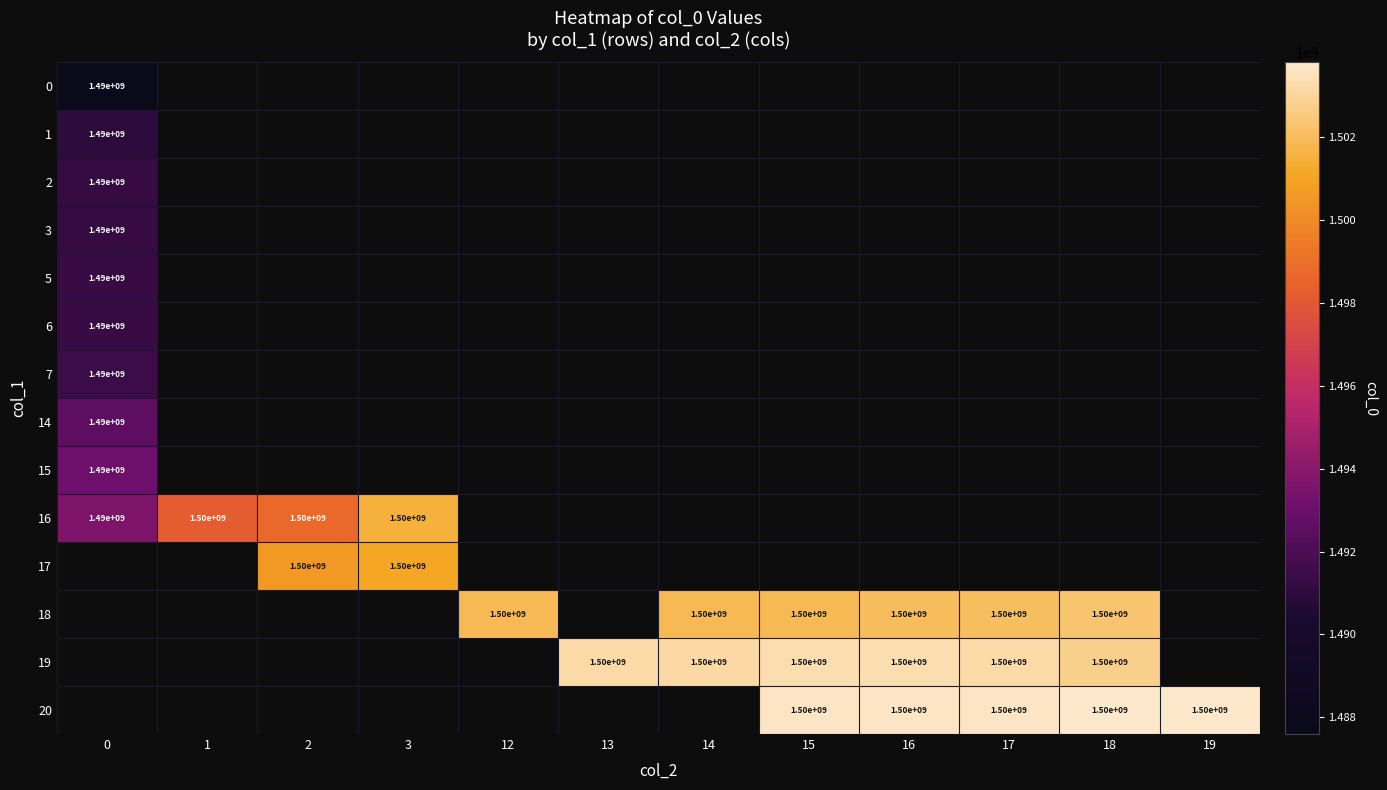

True or false: 0 has a value of 1490000000 at 0.

True